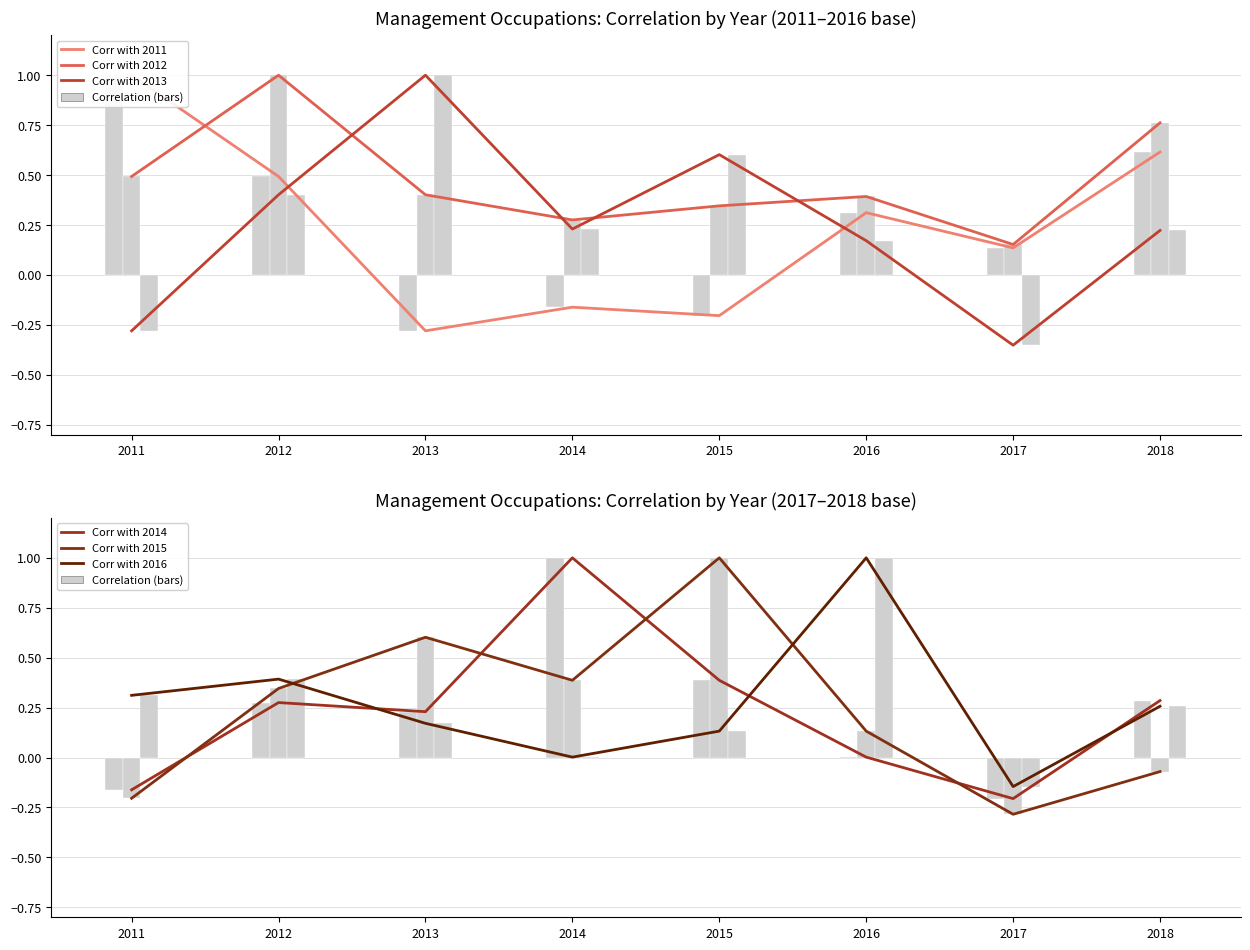

What is the difference between the maximum and second lowest values in the Corr with 2011 series?

1.2